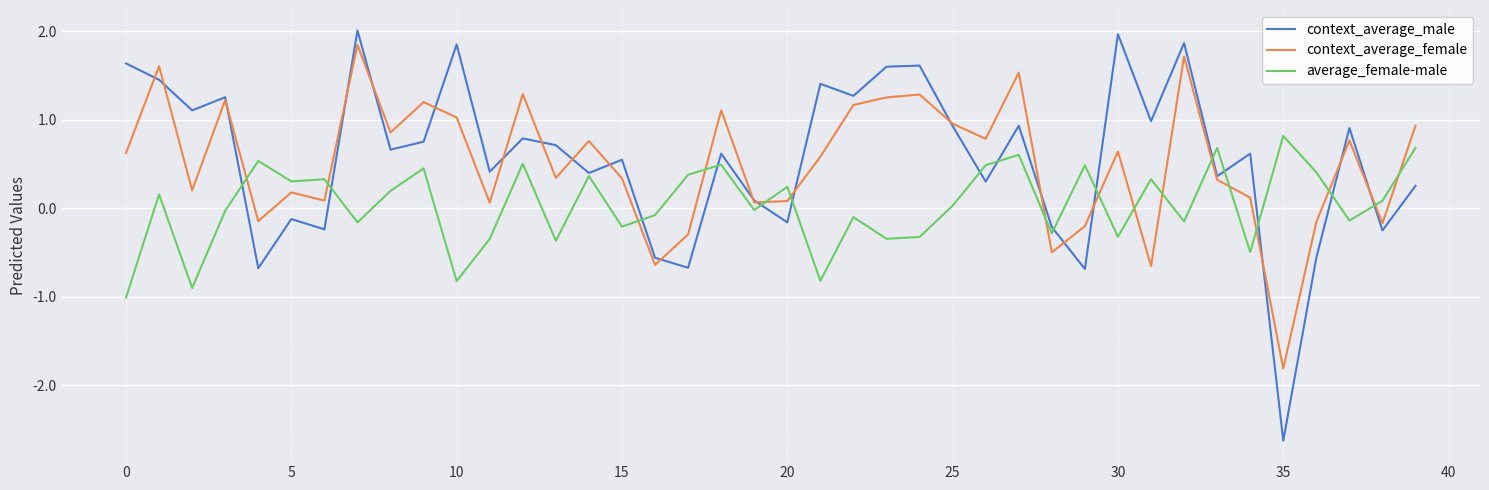

What is the minimum value shown in the chart?

-2.6